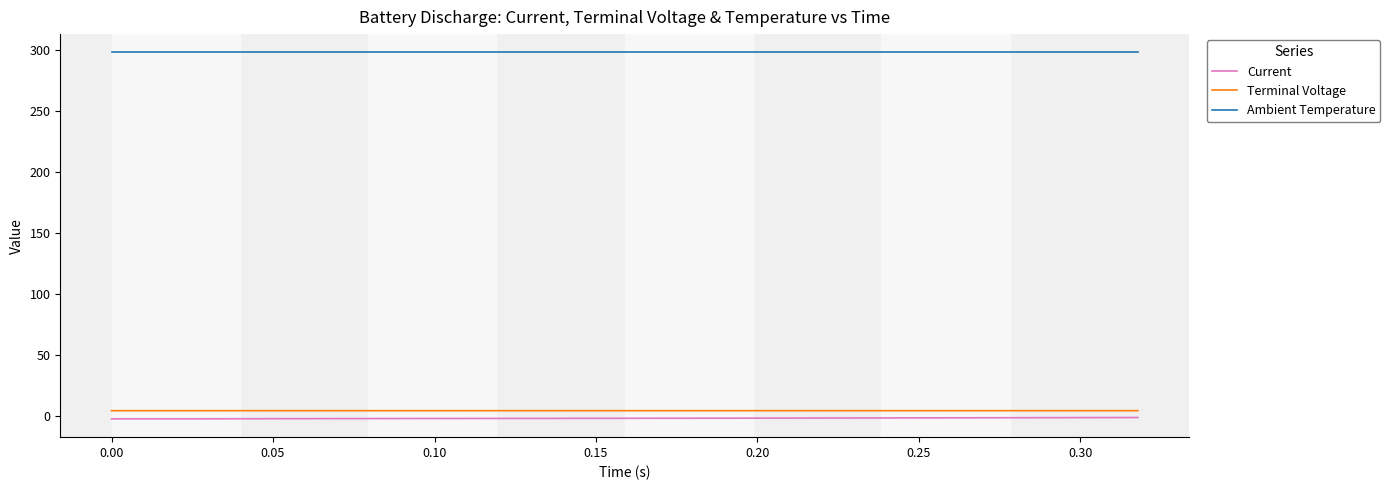

Which series has the largest total across all categories?

Ambient Temperature